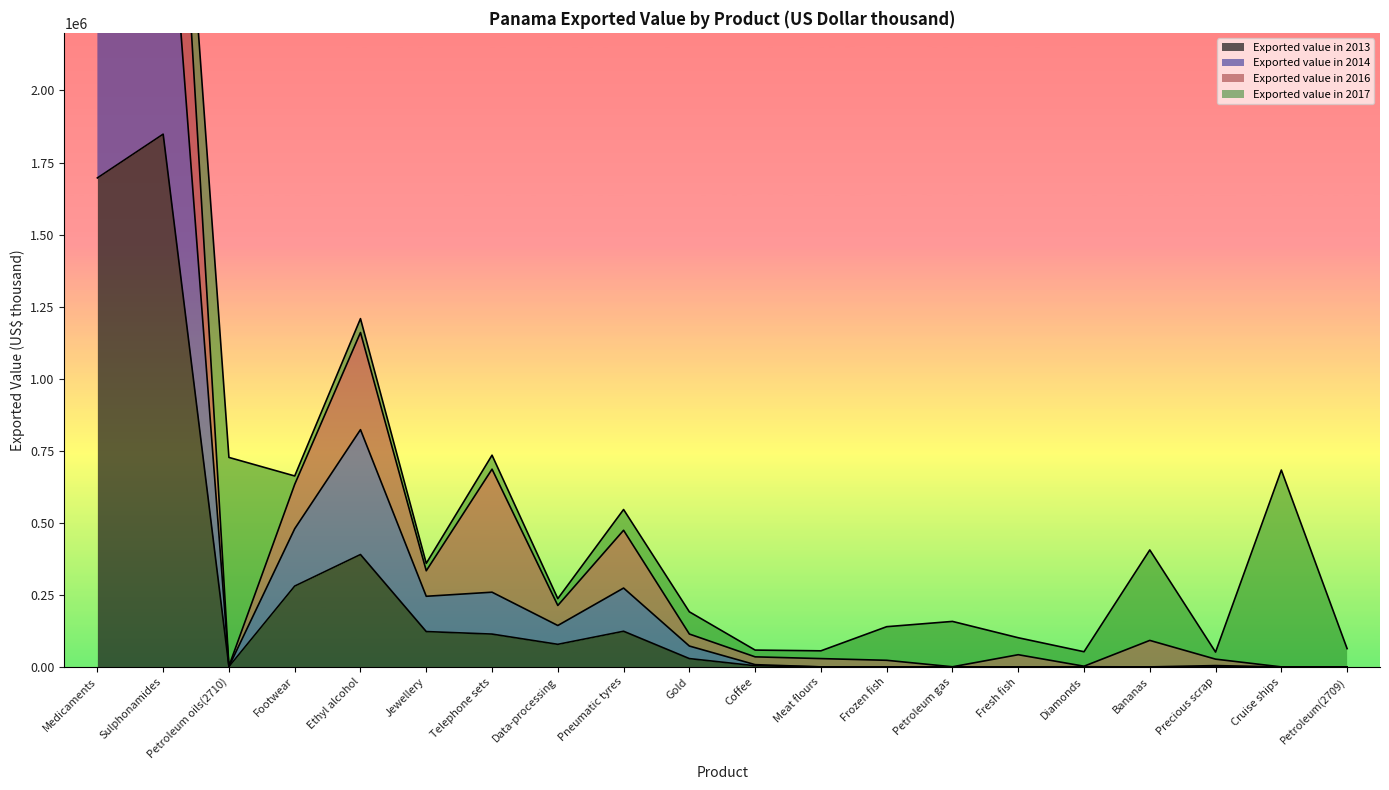

Is the value of Exported value in 2014 at Coffee greater than the value of Exported value in 2013 at Petroleum gas?

Yes